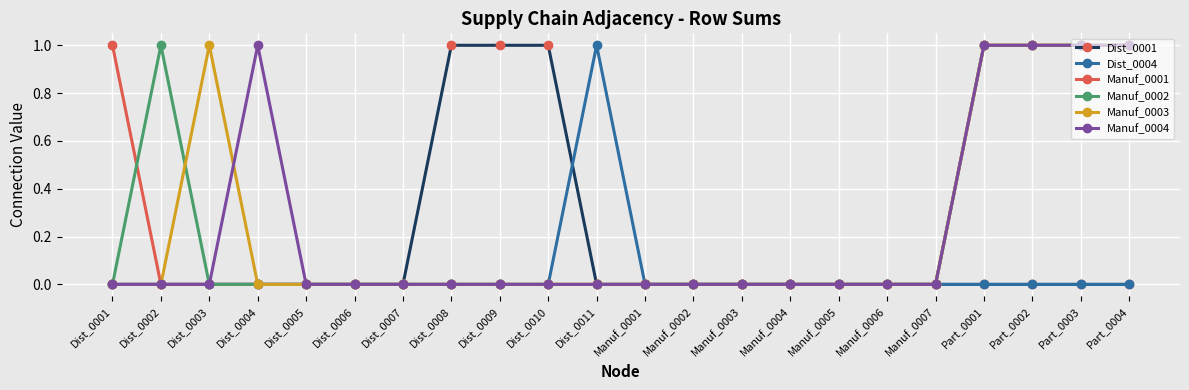

How many series are shown in this chart?

6